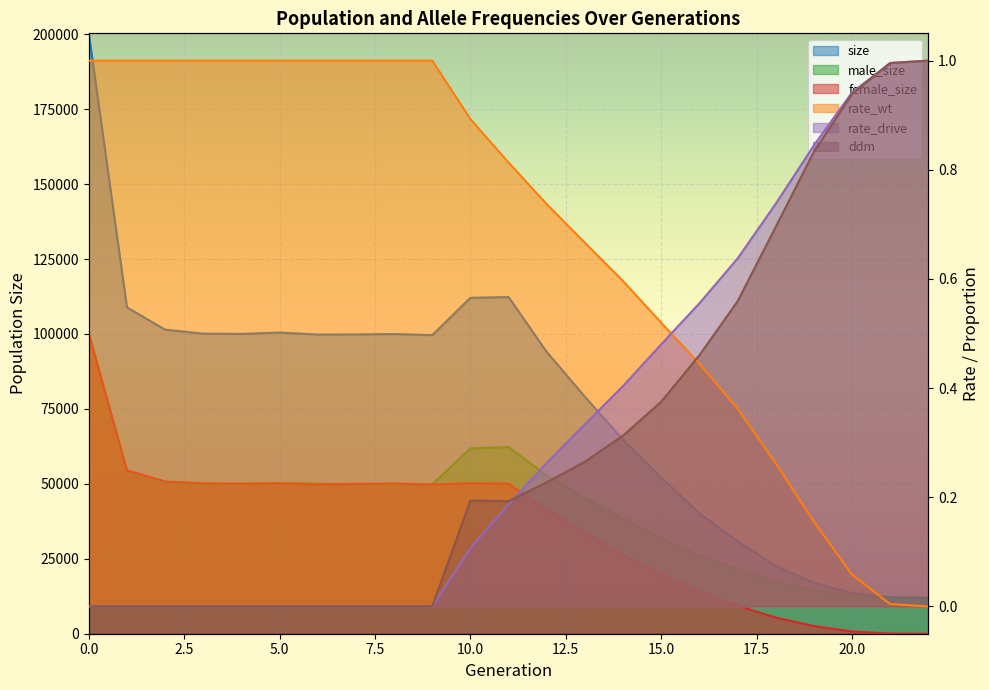

Count the number of data series in this chart.

6